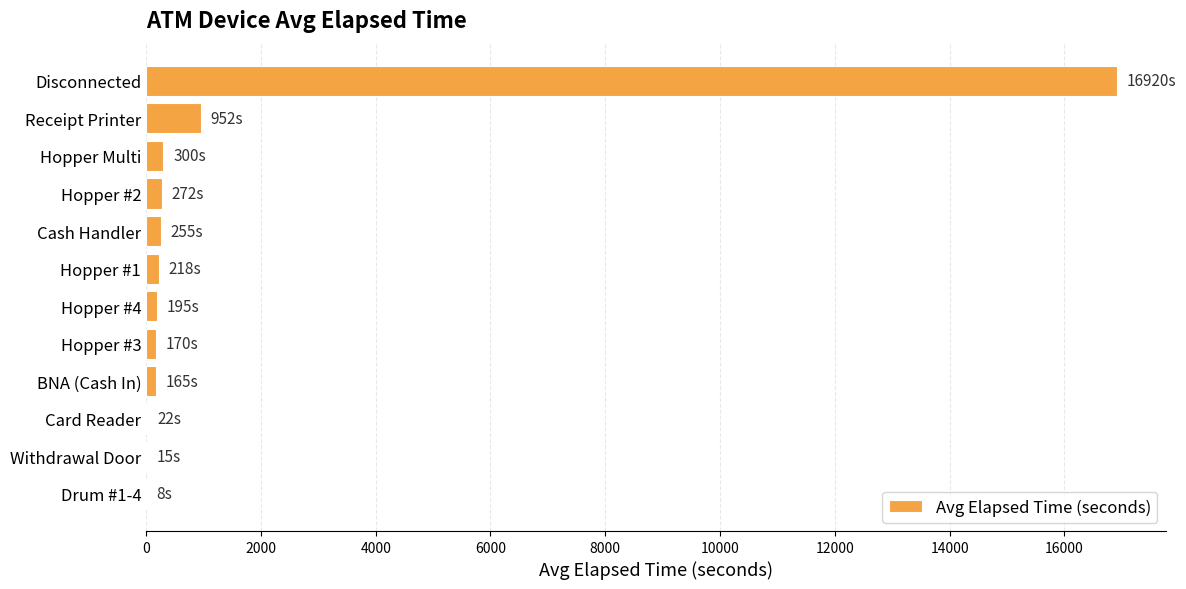

At which label is the value closest to 8463?

Receipt Printer